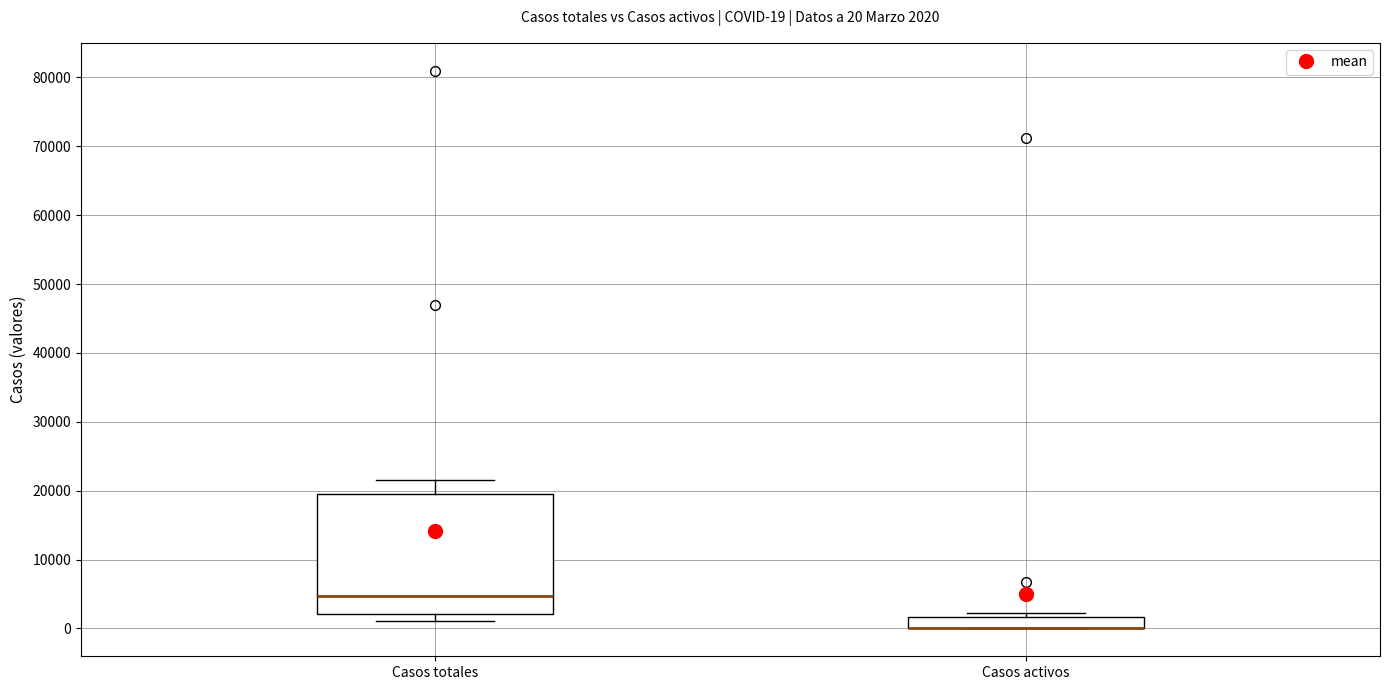

Which box is the tallest, from its lower edge to its upper edge?

Casos totales